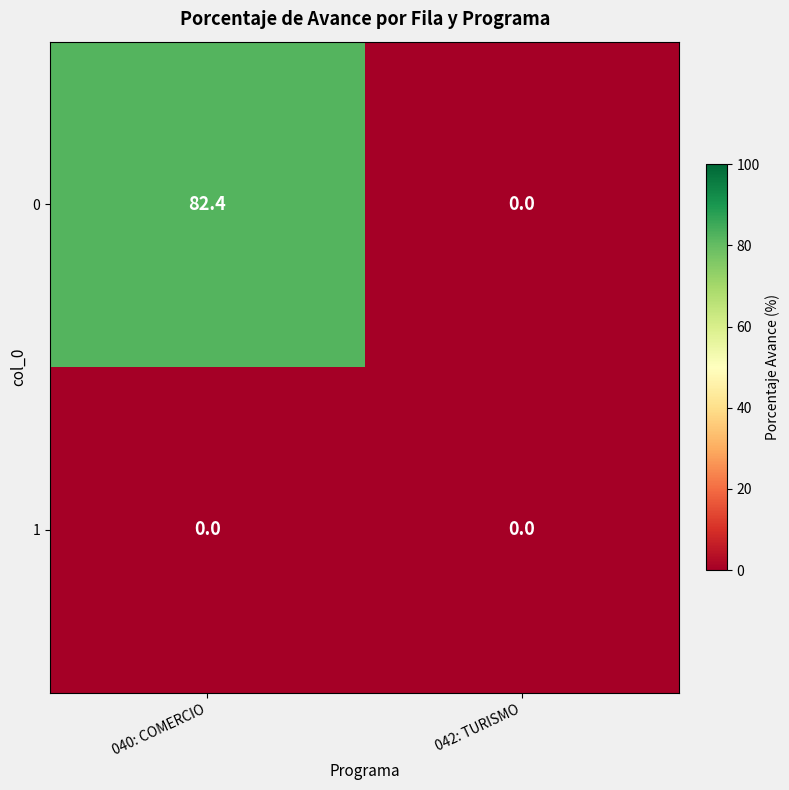

Is the value of 0 at 040: COMERCIO greater than the value of 1 at 042: TURISMO?

Yes